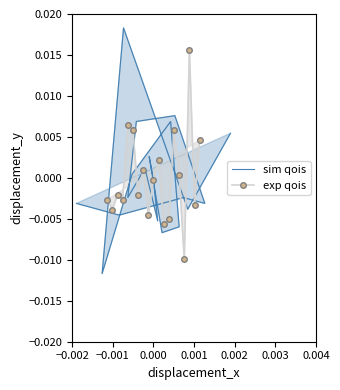

At which label does sim qois first exceed 0?

0.002